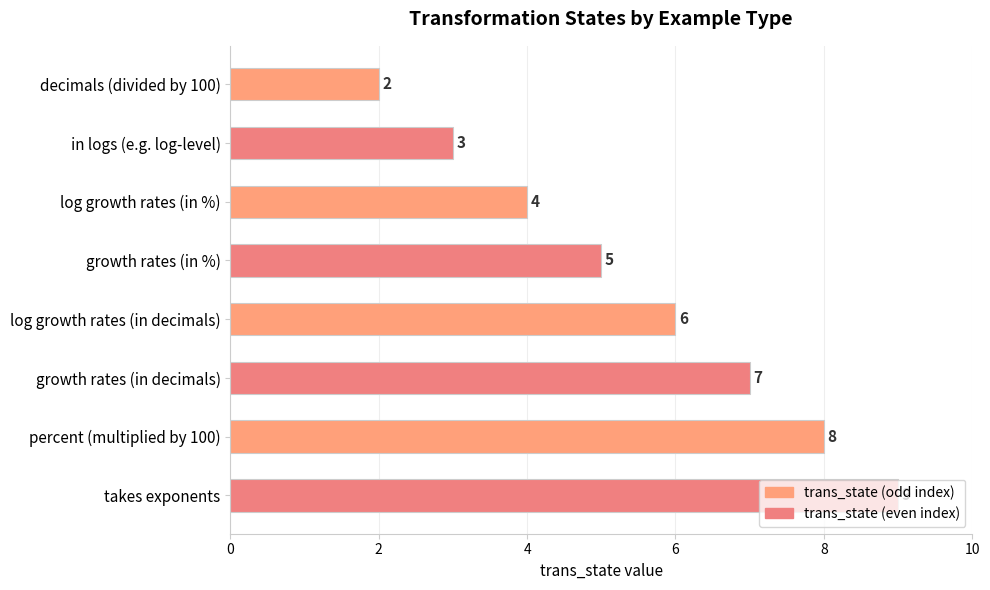

Approximately how many times larger is the value at in logs (e.g. log-level) compared to takes exponents?

0.3